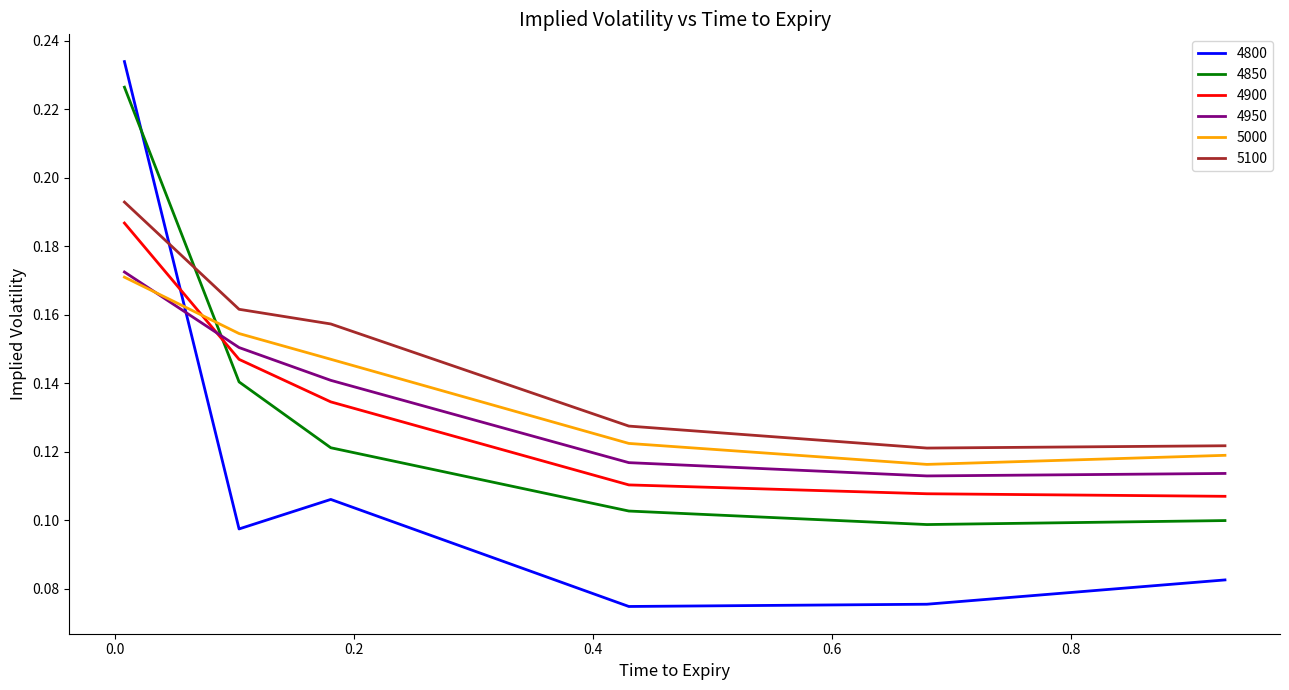

True or false: 4850 and 5000 intersect in this chart.

True